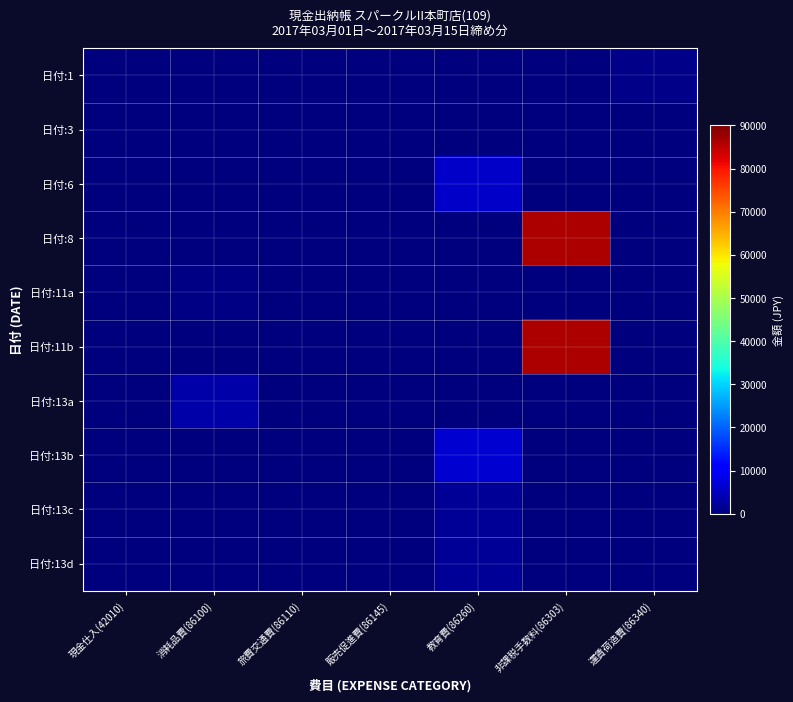

Between 現金仕入(42010) and 運賃荷造費(86340), which is larger?

運賃荷造費(86340)